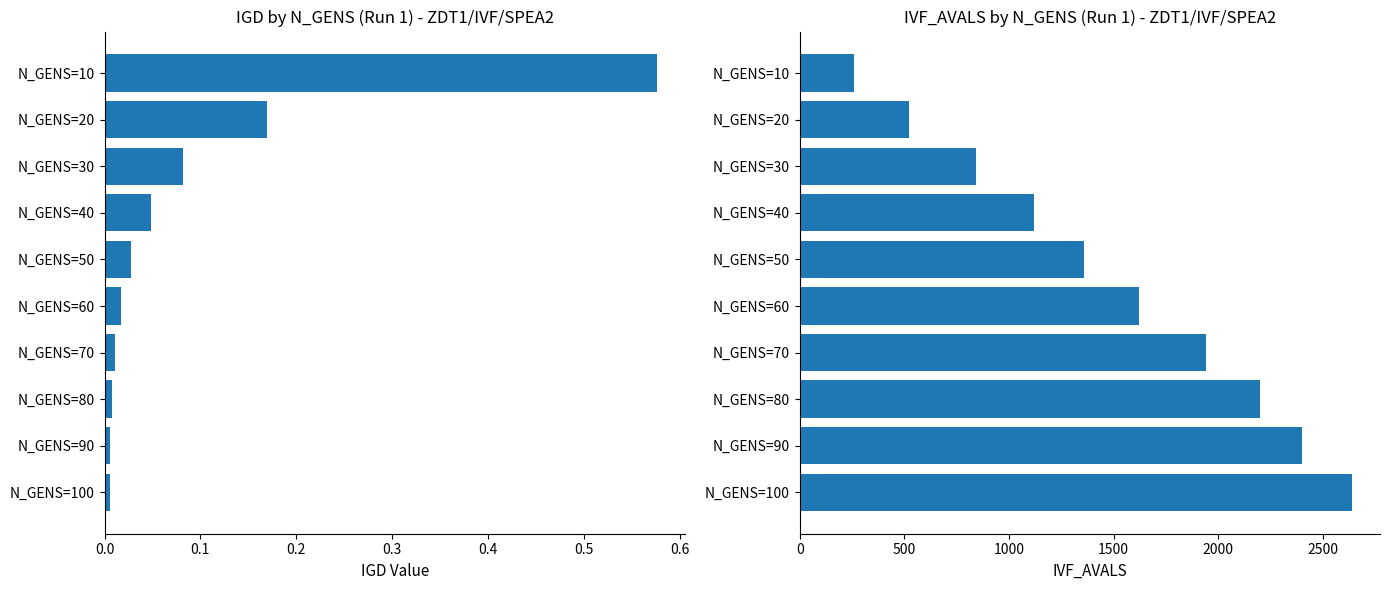

What are all the series names shown in the legend?

IGD Run1, IVF_AVALS Run1